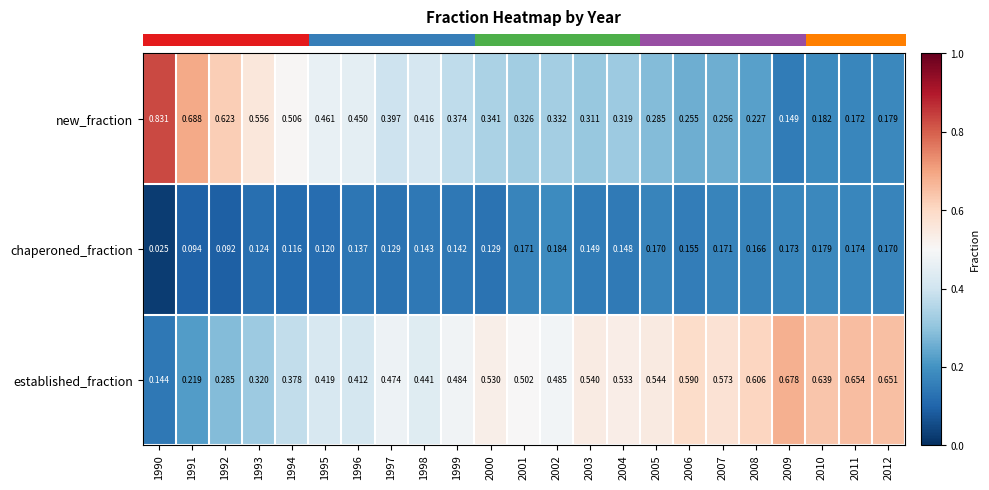

At 2010, list the series in order from smallest to largest.

chaperoned_fraction, new_fraction, established_fraction